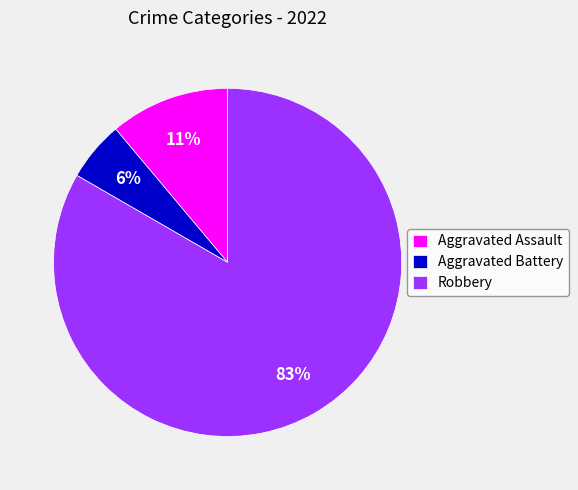

Does any single category account for the majority?

Yes